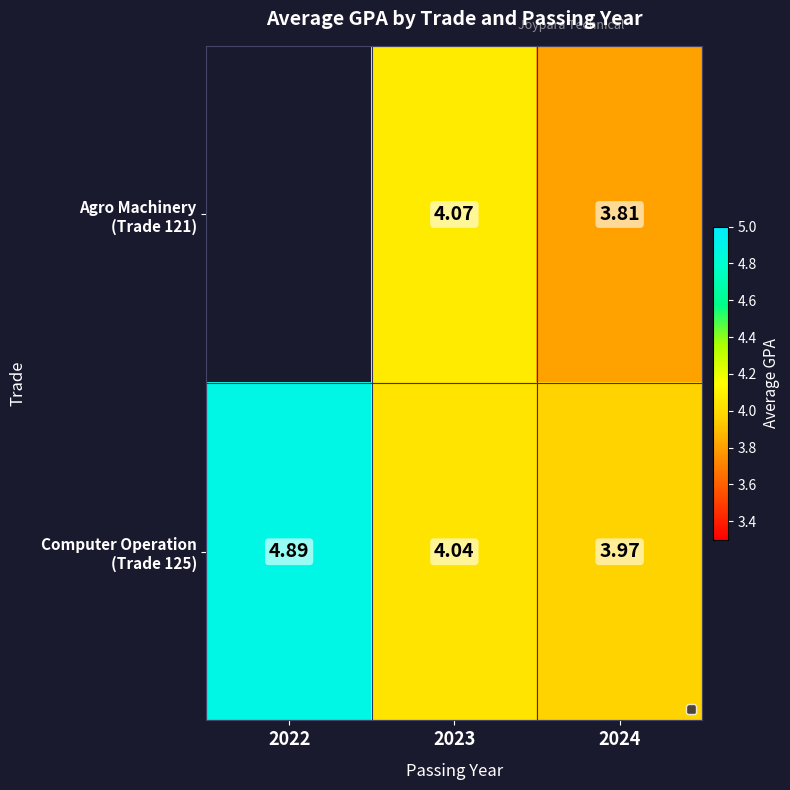

What is the approximate value of Agro Machinery (Trade 121) at 2024?

3.8